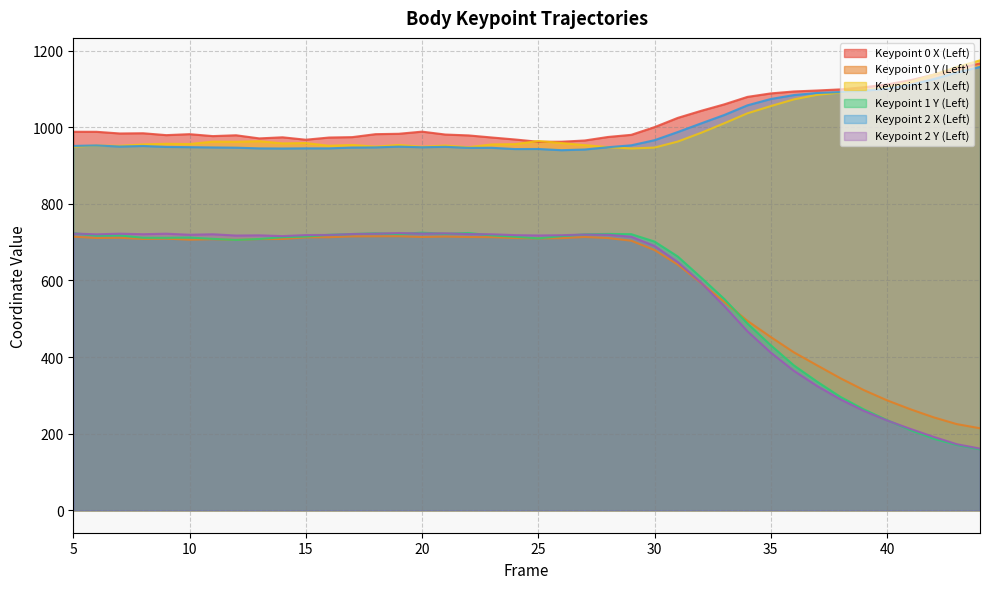

What is the spread (max minus min) of values at 11?

269.2